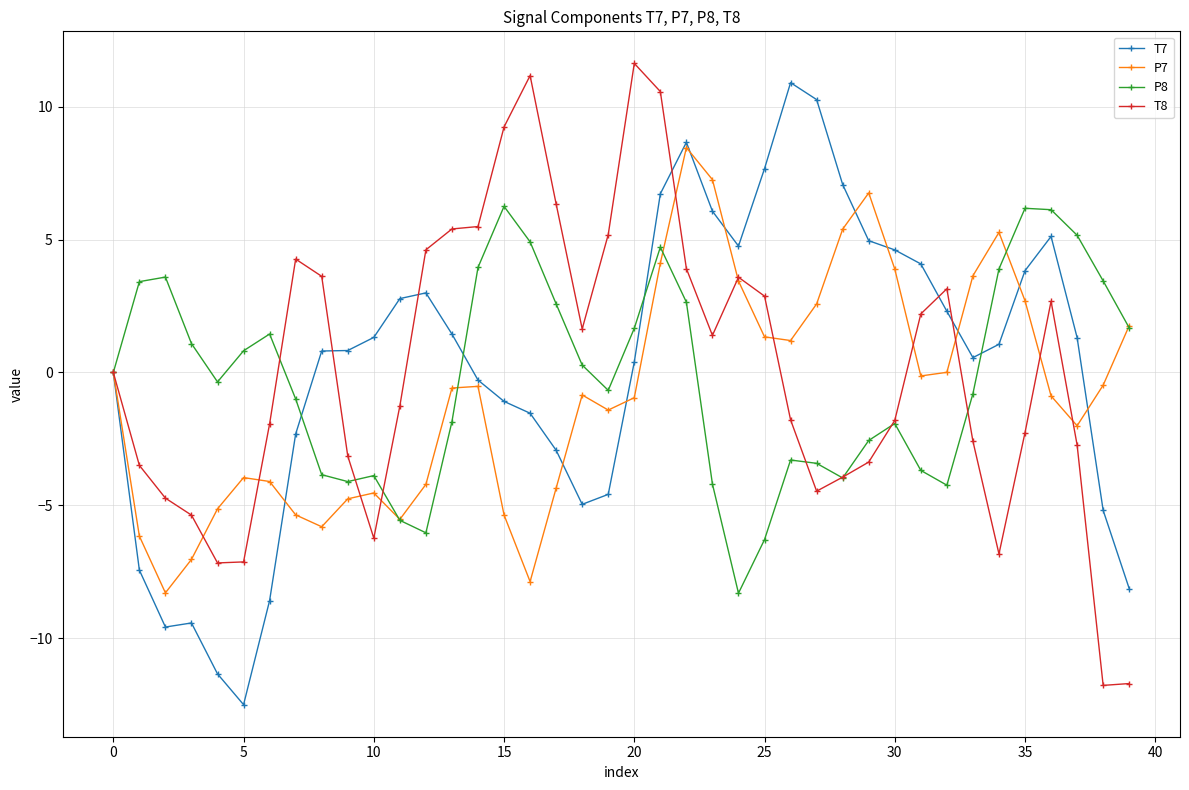

What is the minimum value for P7?

-8.3